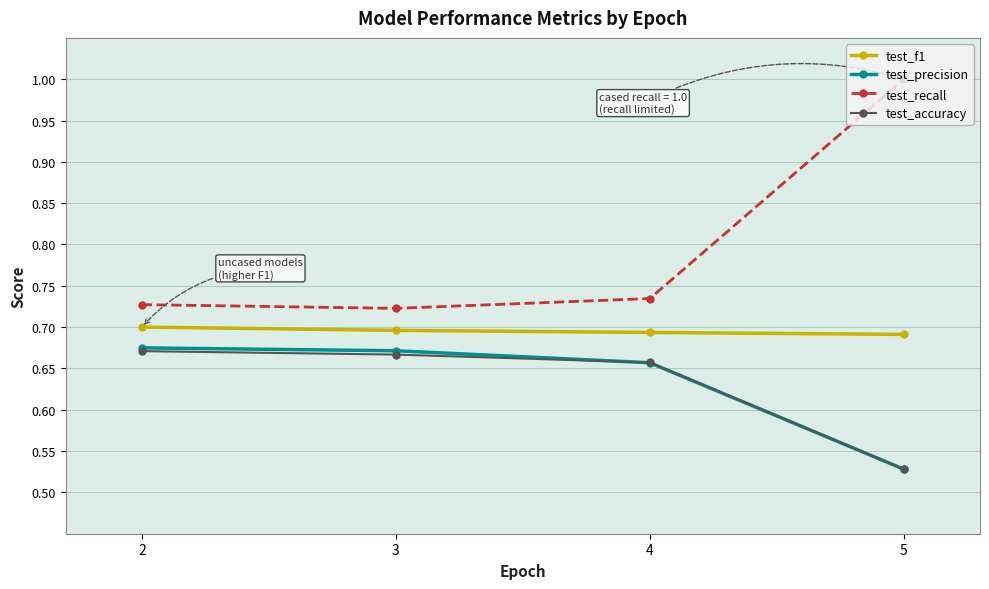

Count the test_recall values in the range 0 to 1.

4